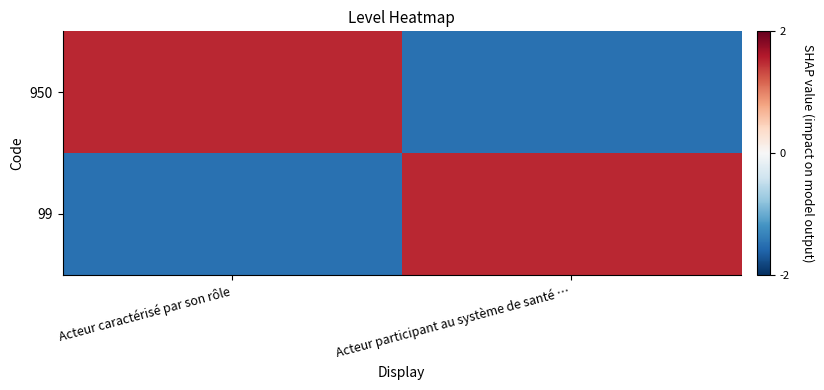

Reading left to right, what are all the values shown in this chart?

950: Acteur caractérisé par son rôle=1.5	Acteur participant au système de santé …=-1.5
99: Acteur caractérisé par son rôle=-1.5	Acteur participant au système de santé …=1.5